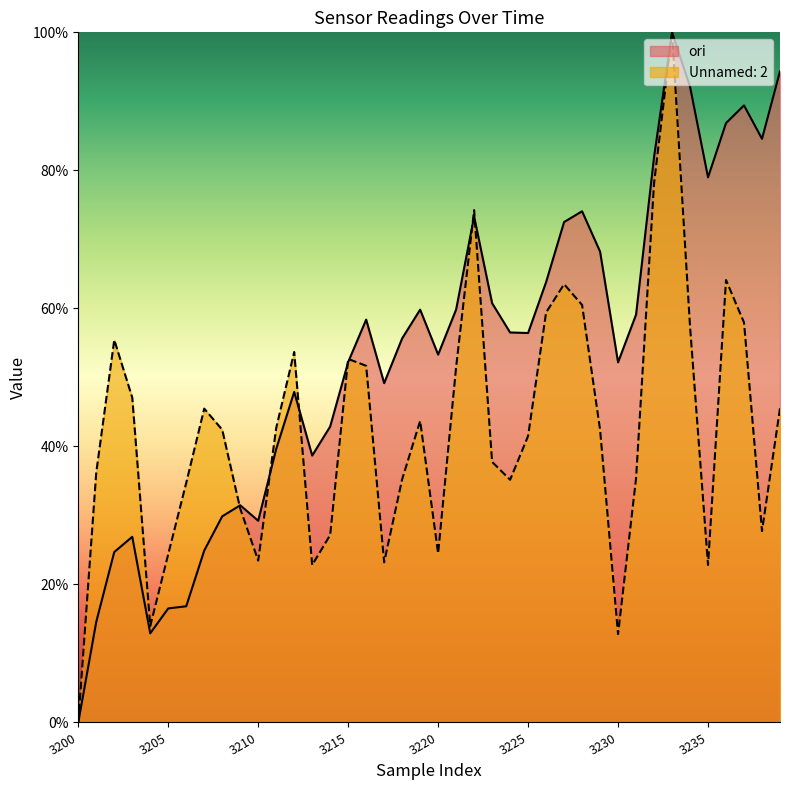

Which series has the largest total across all categories?

ori